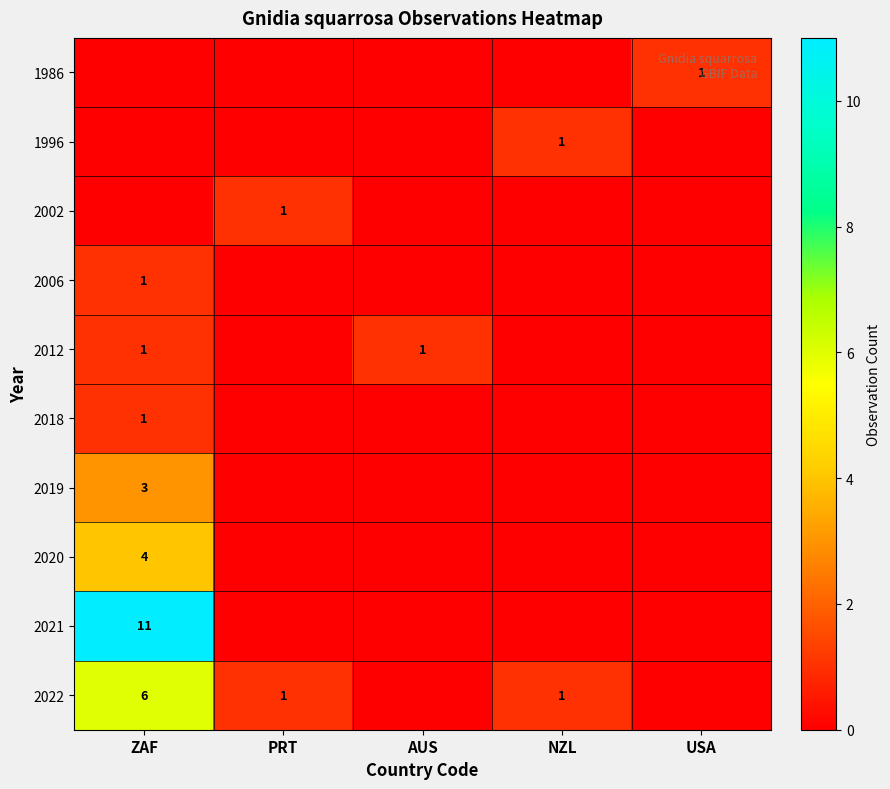

True or false: 2020 has a value of 4 at ZAF.

True